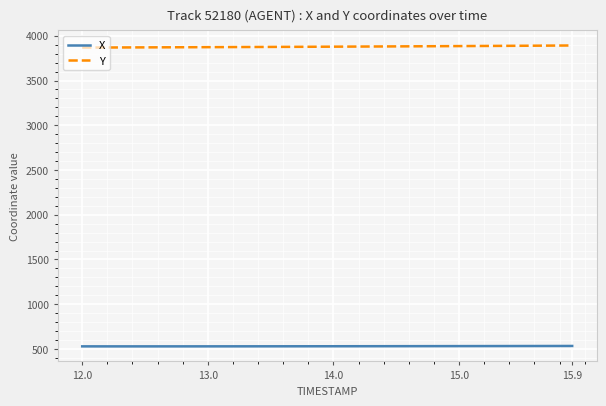

List the series in order of their peak value, highest first.

Y, X